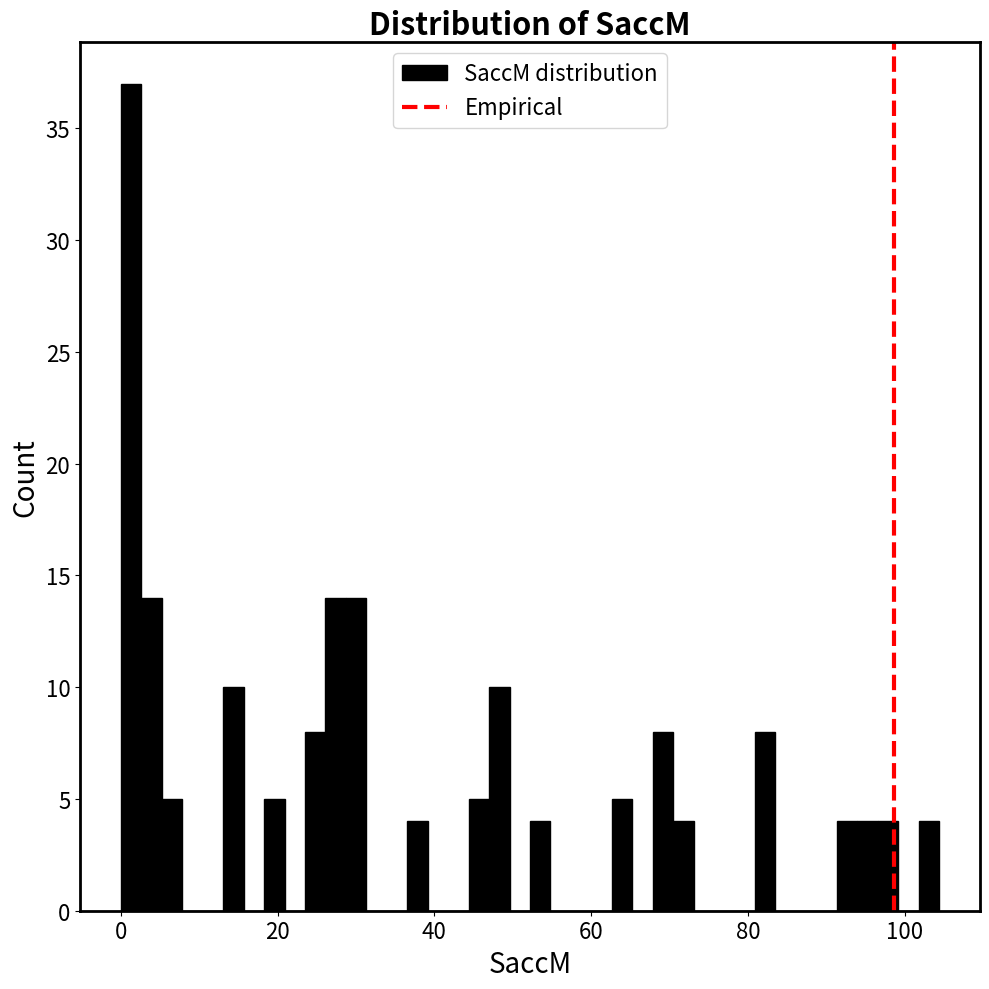

Around what value on the x-axis is the tallest bar? Give the approximate position of its centre, as read against the axis.

2